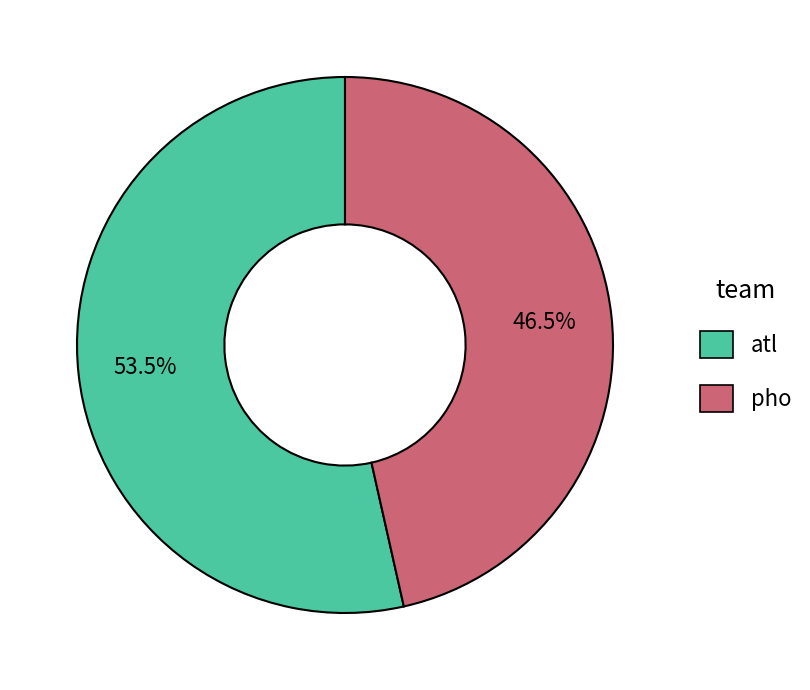

What is the ratio of the value at atl to the value at pho?

1.2